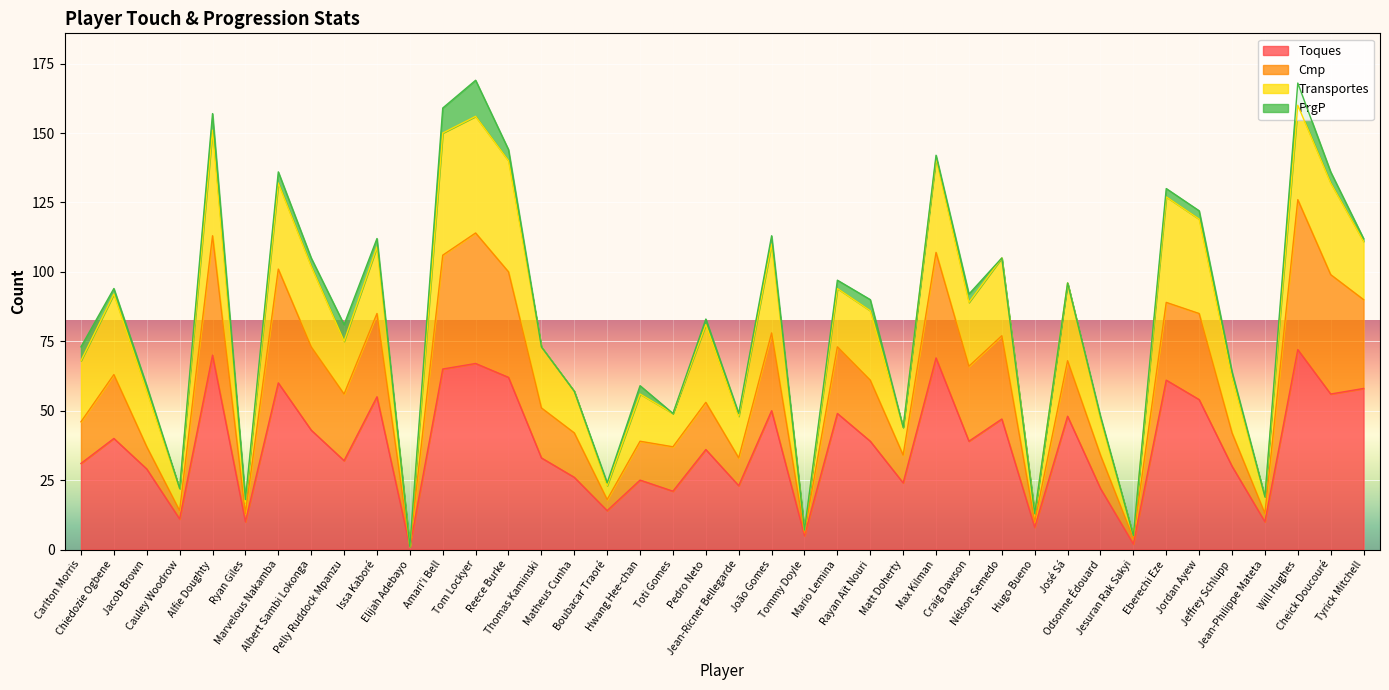

What is the maximum value for Toques?

72